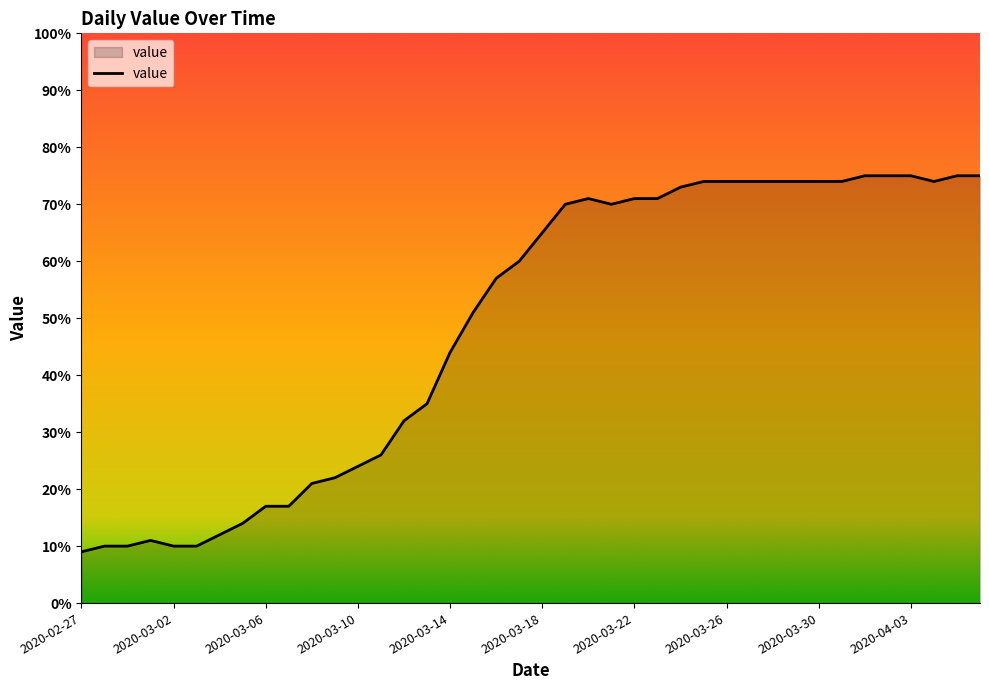

What is the difference between the maximum and minimum values?

66